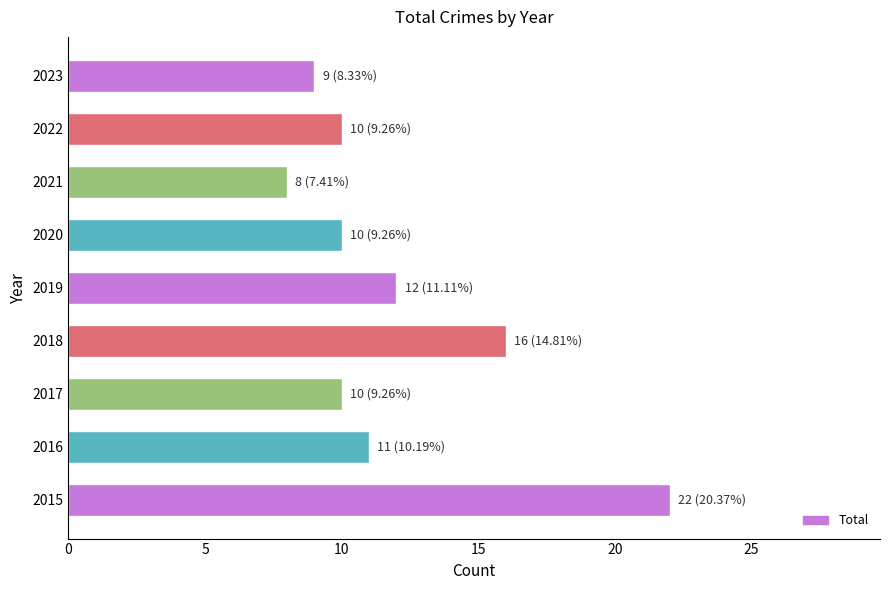

Does the chart contain stacked bars?

No